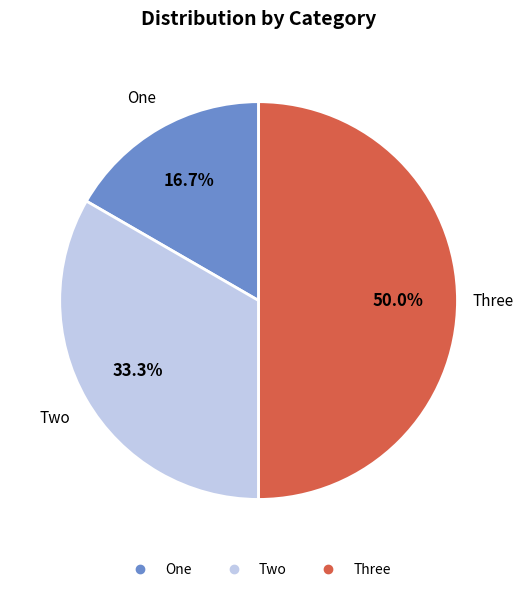

To the nearest percent, what is the difference between the Two and One slice percentages?

17%